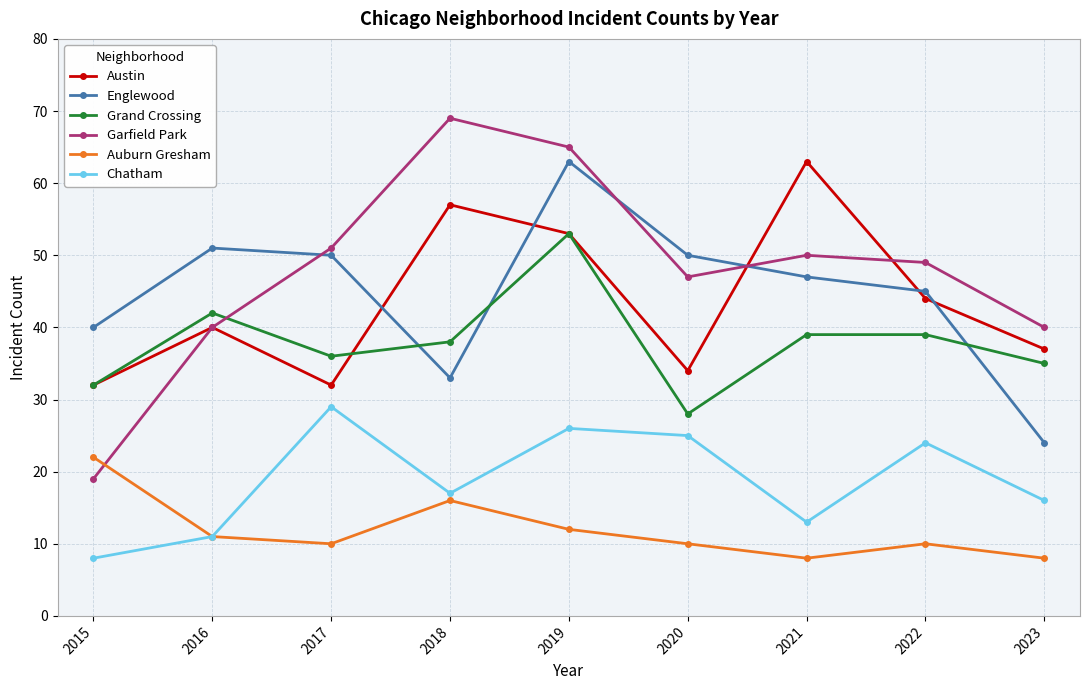

At 2017, list the series in order from smallest to largest.

Auburn Gresham, Chatham, Austin, Grand Crossing, Englewood, Garfield Park